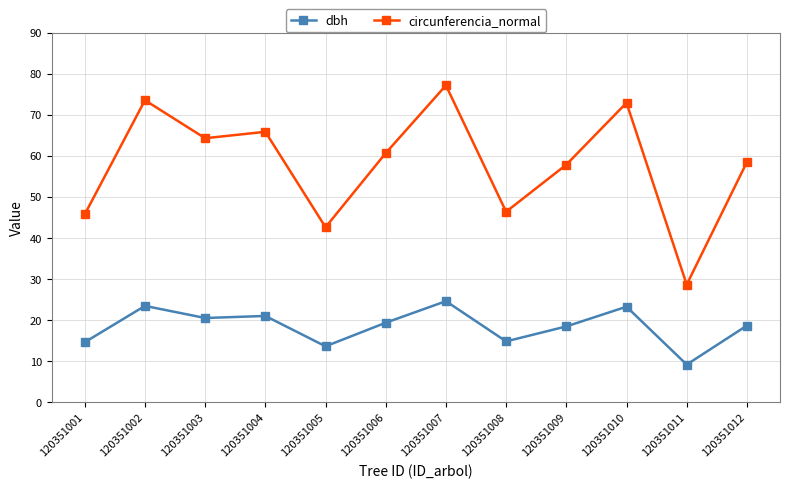

How many data points in dbh are above 19?

6